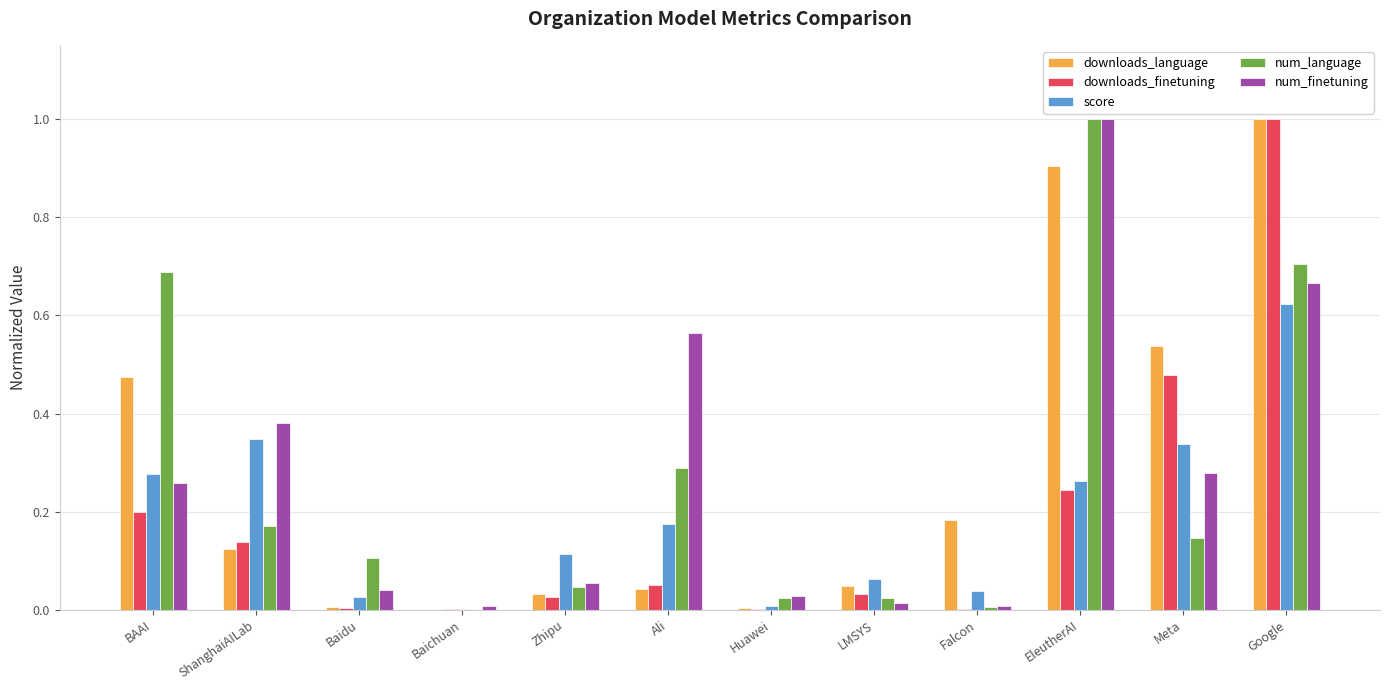

What is the maximum value shown in the chart?

1.0